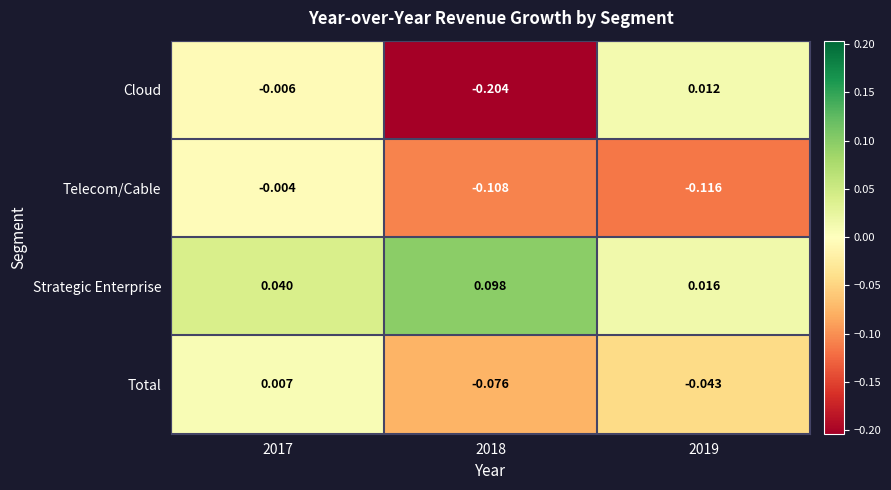

Which series changed the most between 2018 and 2019?

Cloud